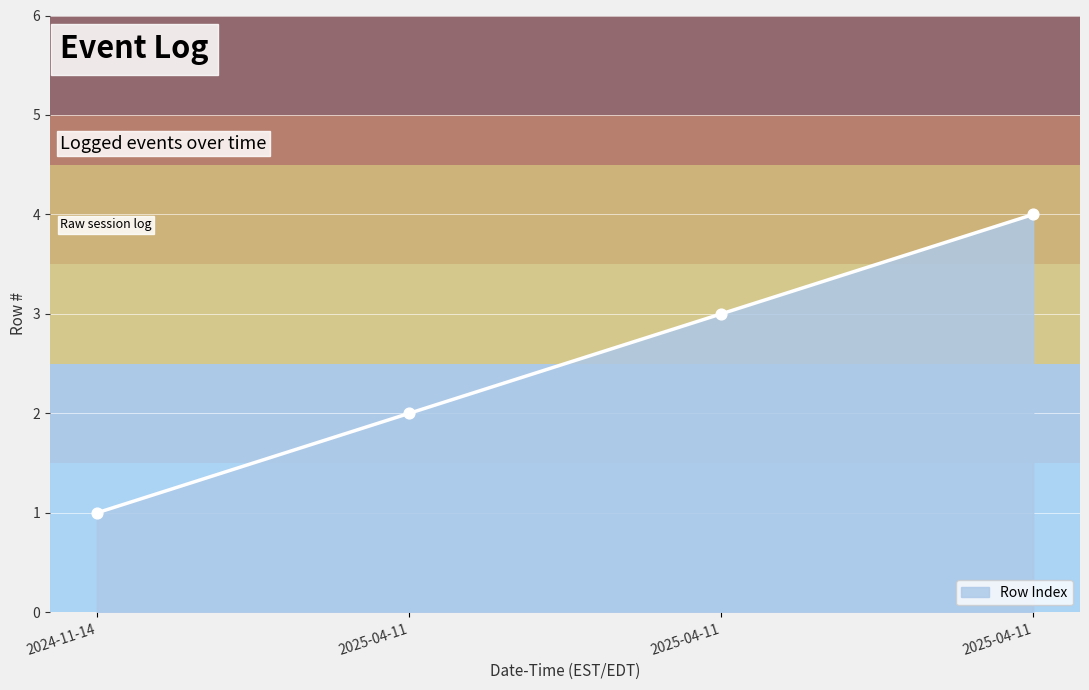

Does the chart have visible grid lines?

Yes